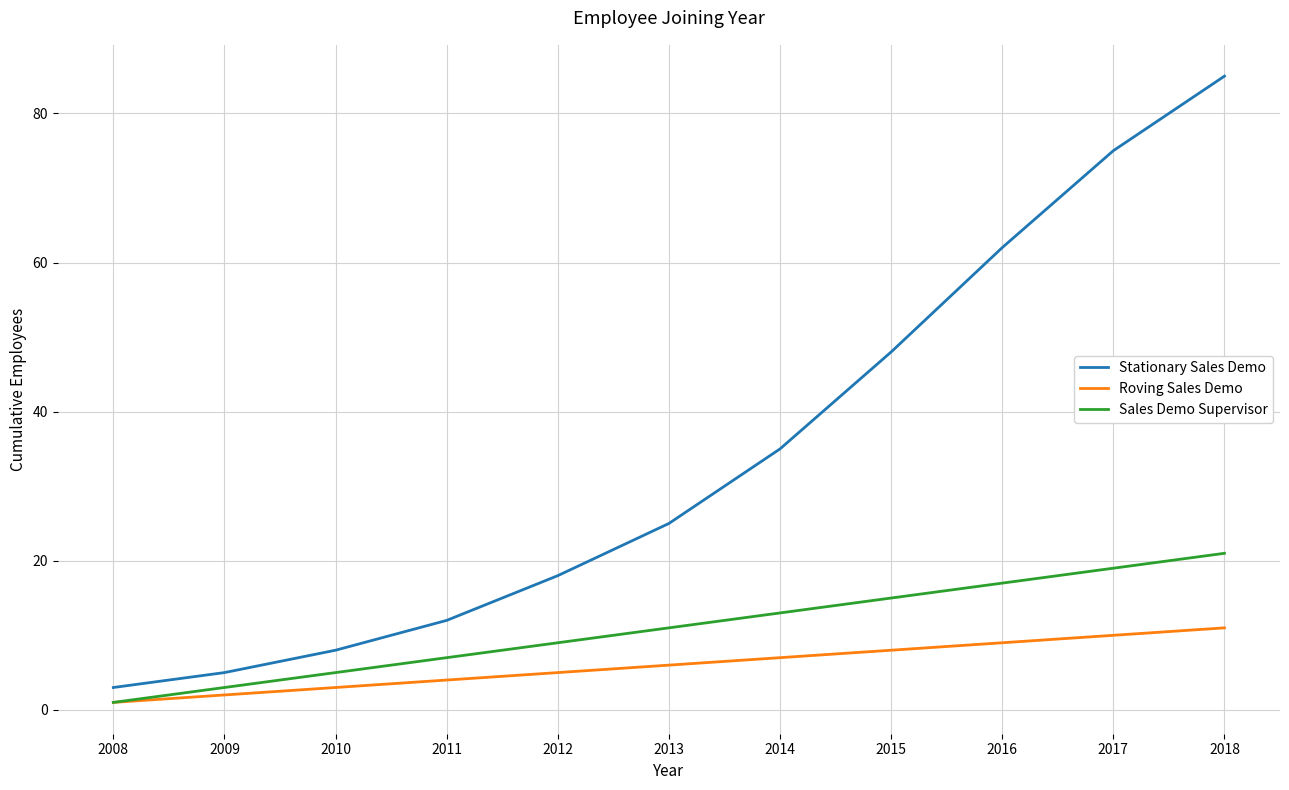

What are all the series names shown in the legend?

Stationary Sales Demo, Roving Sales Demo, Sales Demo Supervisor